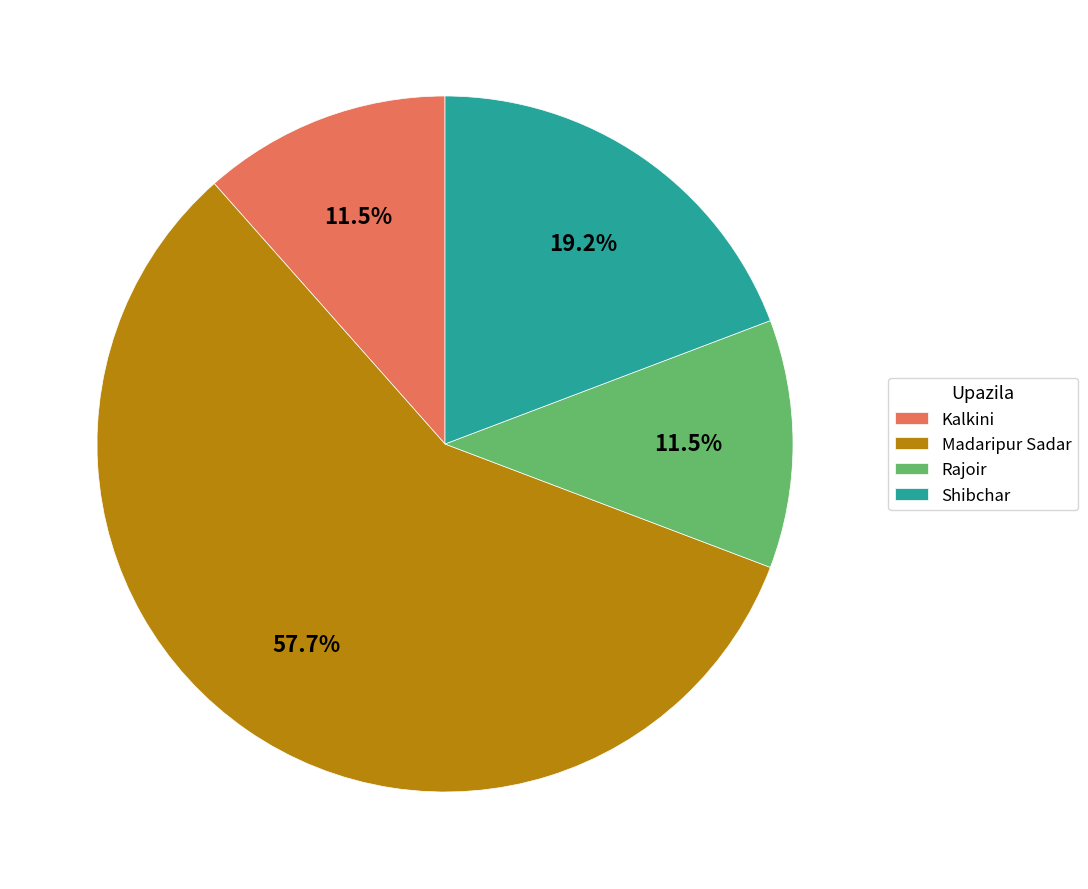

To the nearest percent, what percentage of the pie is Shibchar?

19%